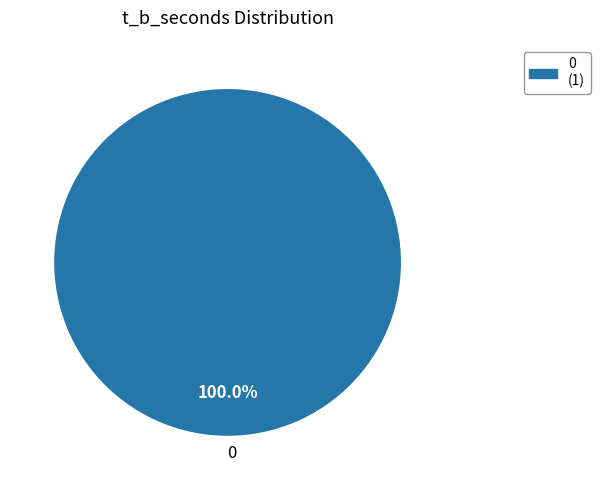

Count the number of slices in the pie.

1